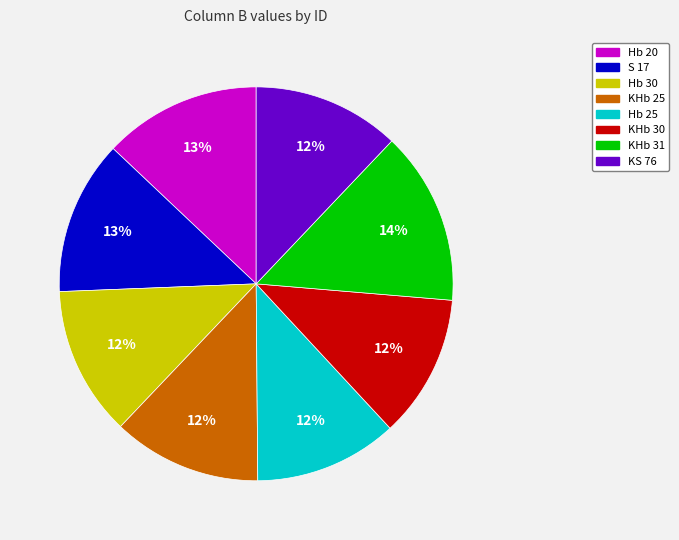

Between S 17 and Hb 25, which is larger?

S 17